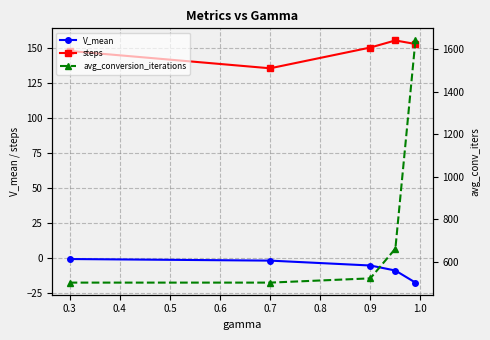

True or false: steps and V_mean cross at least once.

False